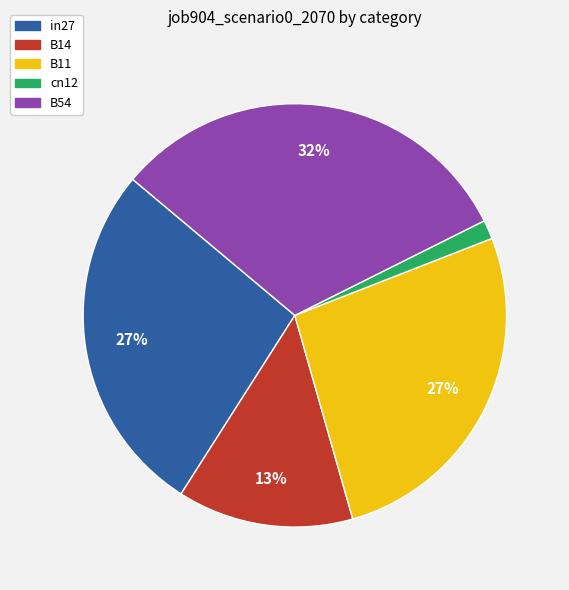

Combined, do B54 and in27 account for over 50%?

Yes